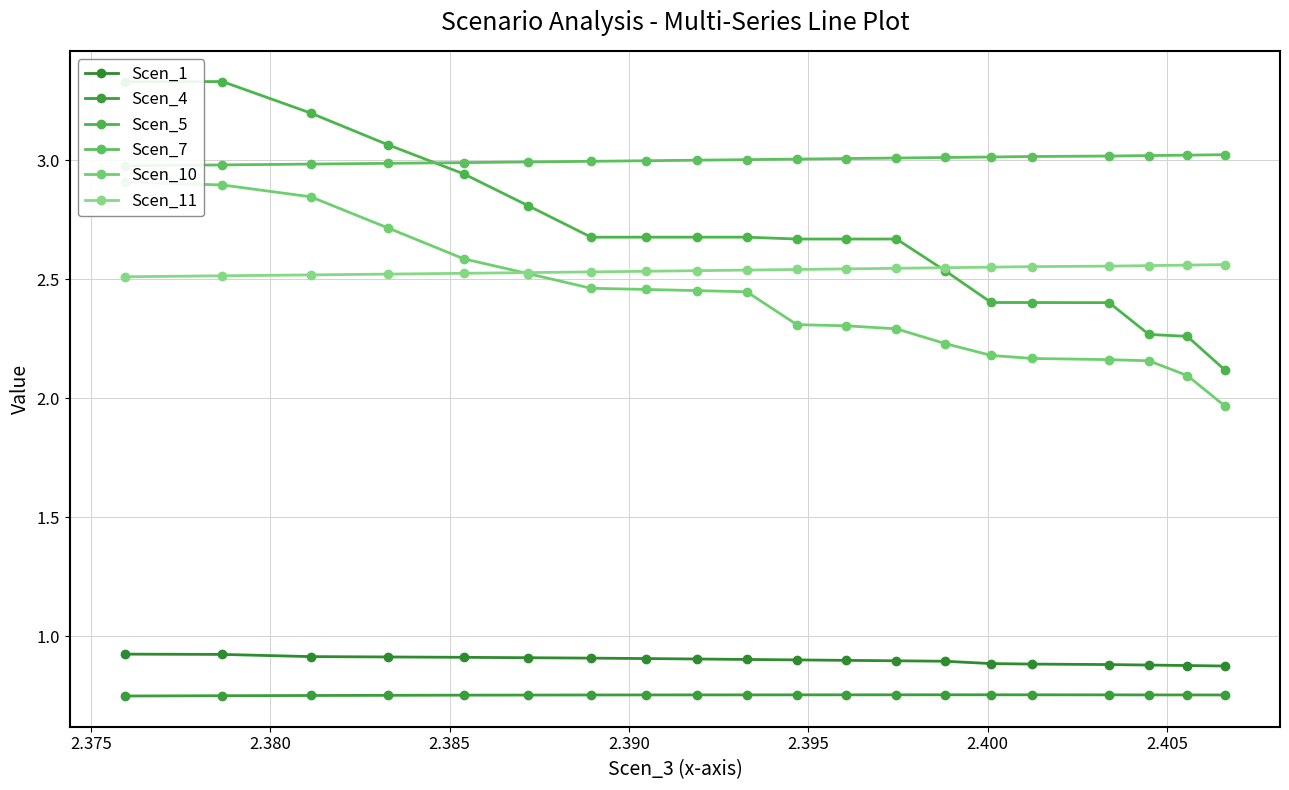

True or false: Scen_1 and Scen_5 cross at least once.

False